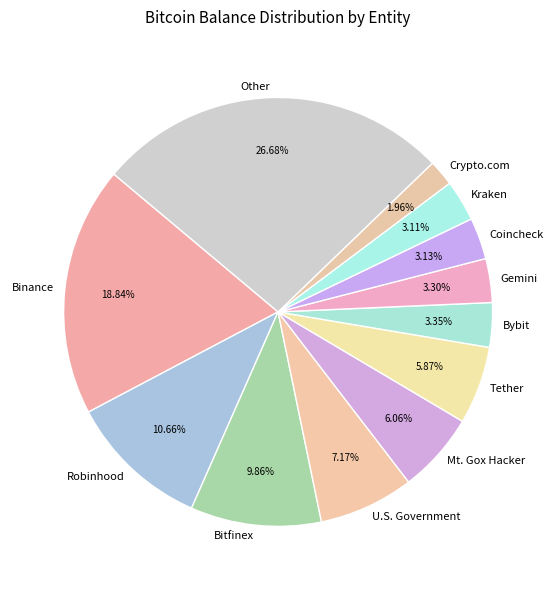

To the nearest percent, what percentage of the pie is Robinhood?

11%